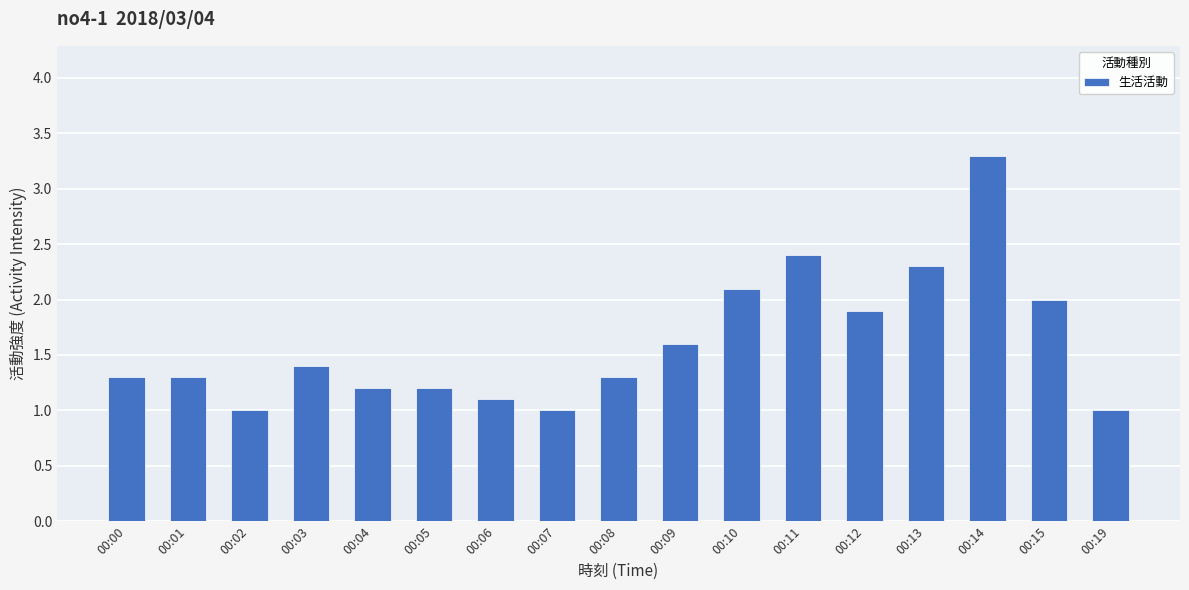

What is the difference between the second highest and second lowest values?

1.4